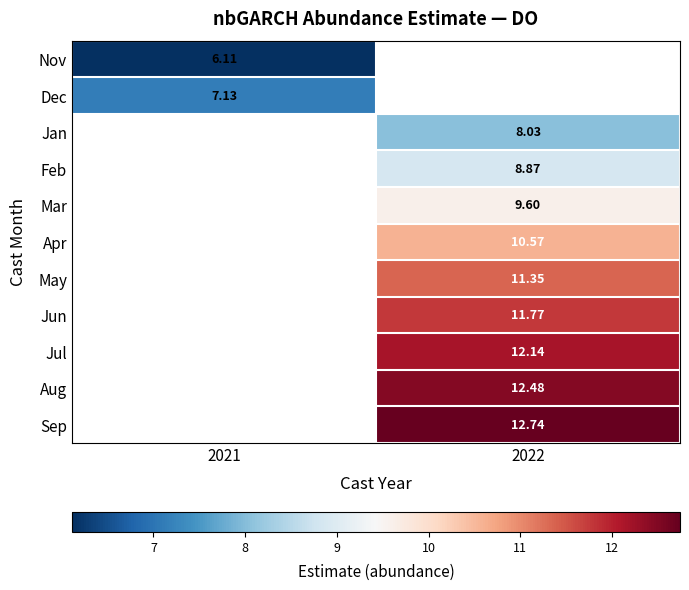

What is the smallest value displayed?

6.1